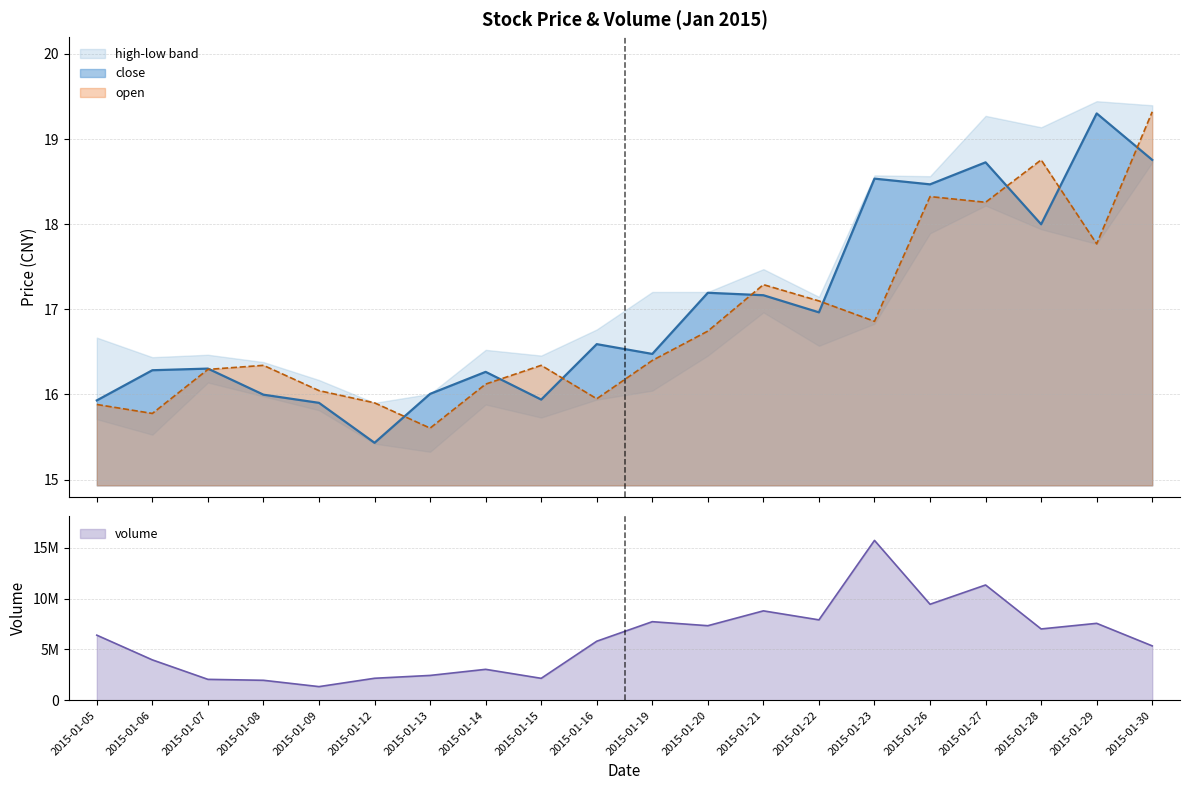

Does the chart have visible grid lines?

Yes